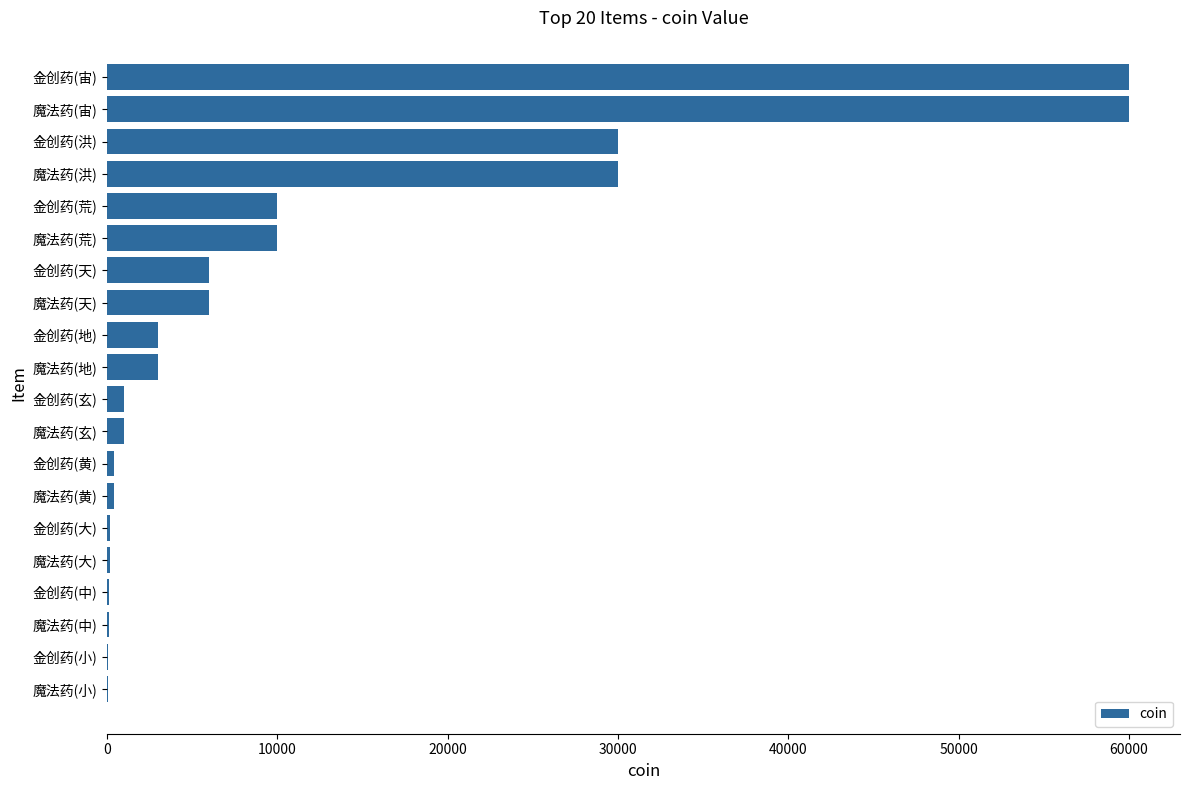

Is it true that the value at 魔法药(宙) is 18209?

False